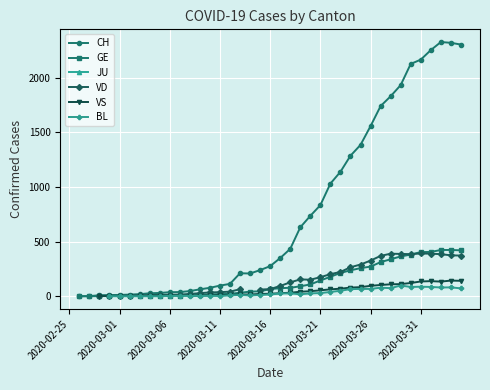

Which category has the lowest value across all series?

2020-03-01